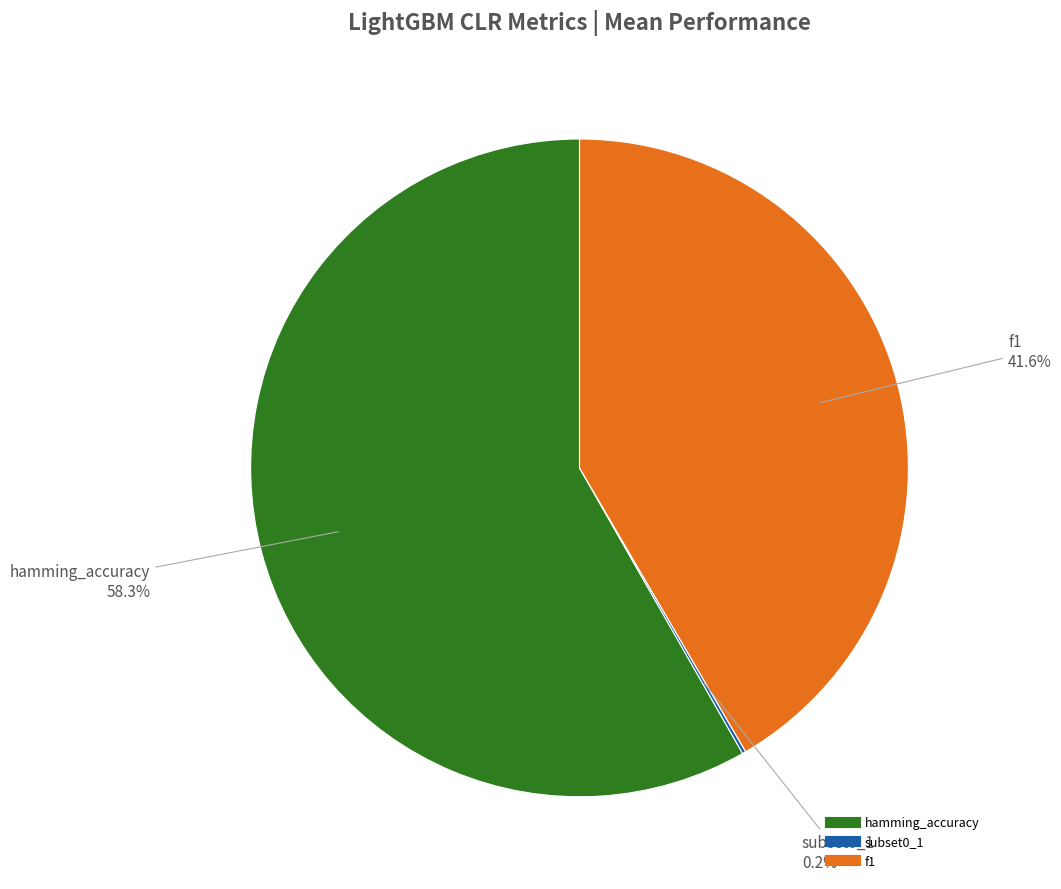

To the nearest percent, what is the difference between the largest and smallest slice percentages?

58%